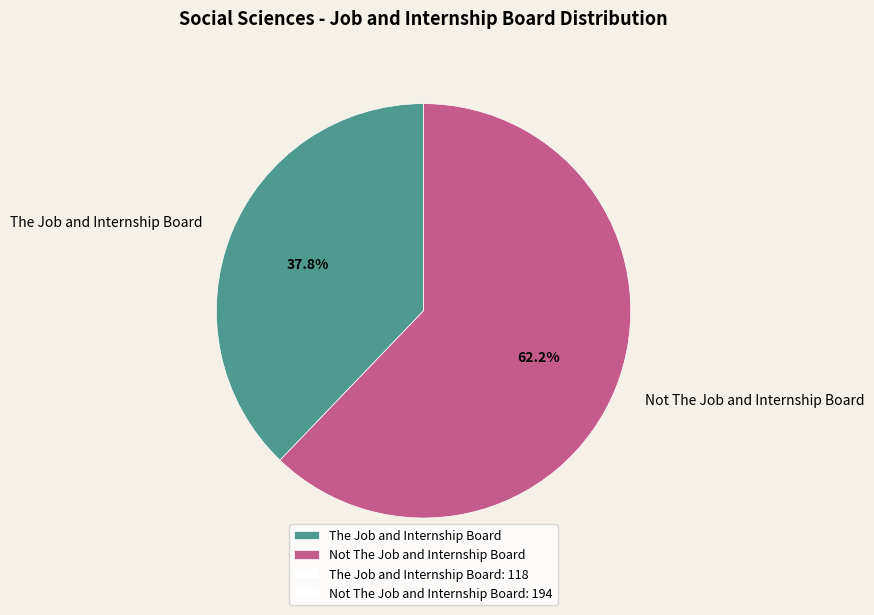

To the nearest percent, what portion does The Job and Internship Board represent?

38%